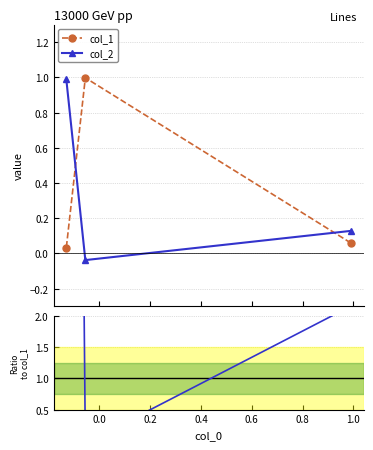

What is the highest value of the col_1 series?

1.0